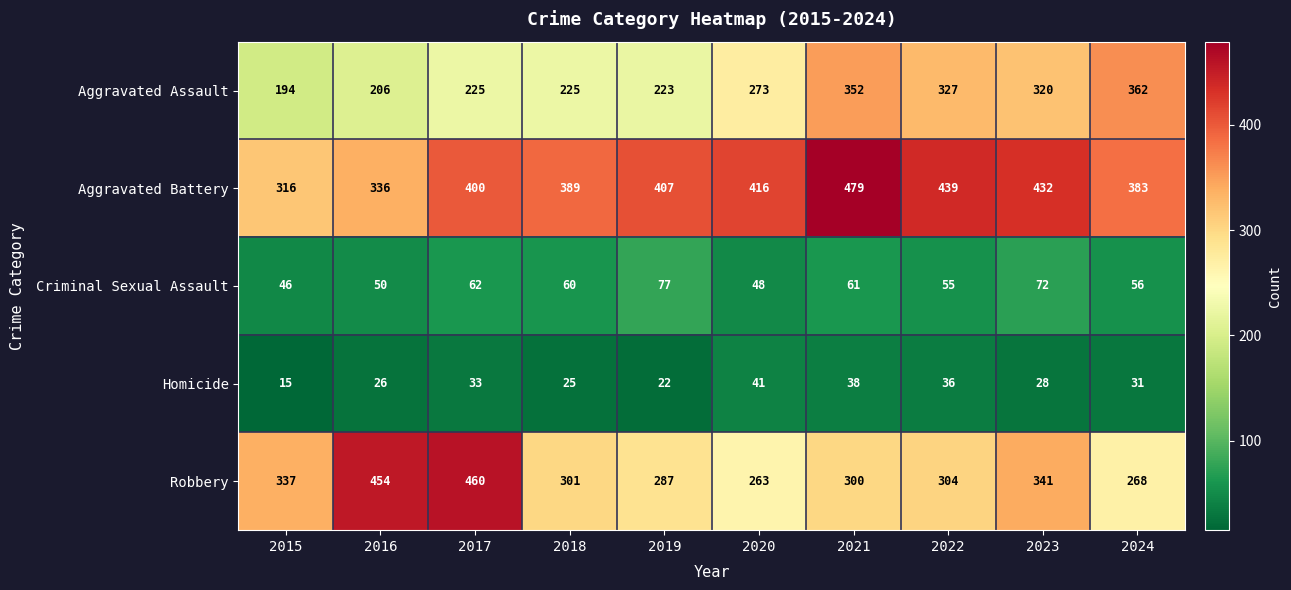

At how many categories does at least one series exceed 127?

10